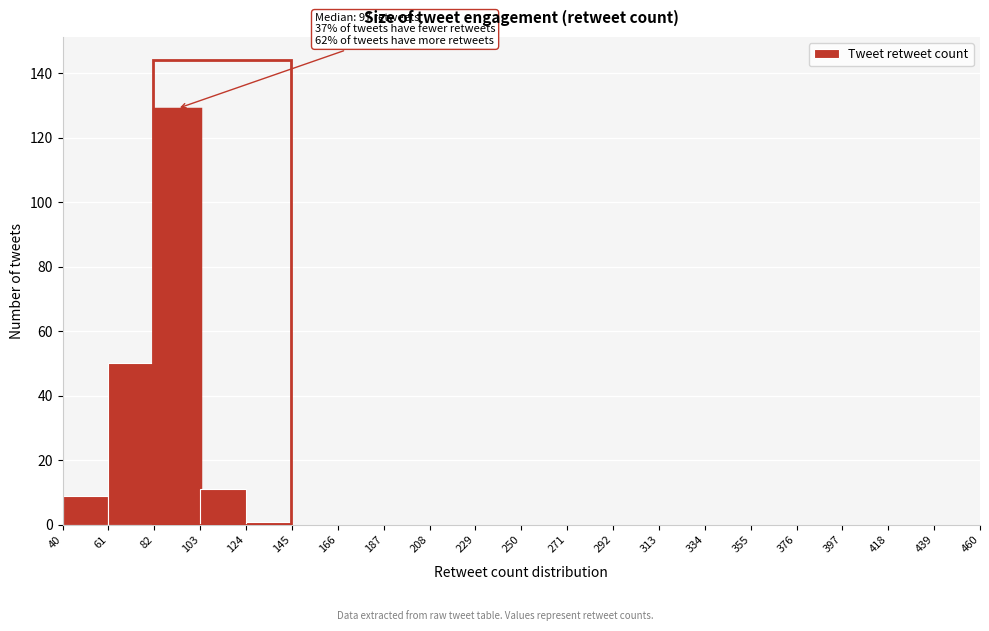

Over which range of the x-axis is the bar tallest?

82 to 103